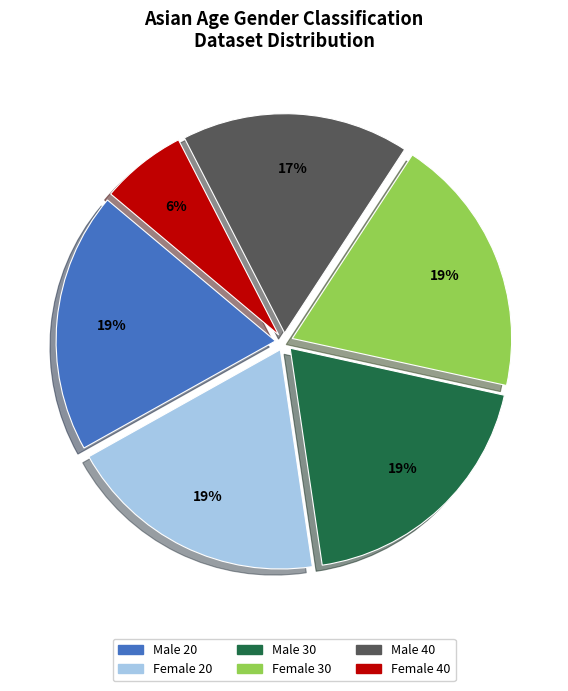

Between Female 40 and Male 40, which is larger?

Male 40